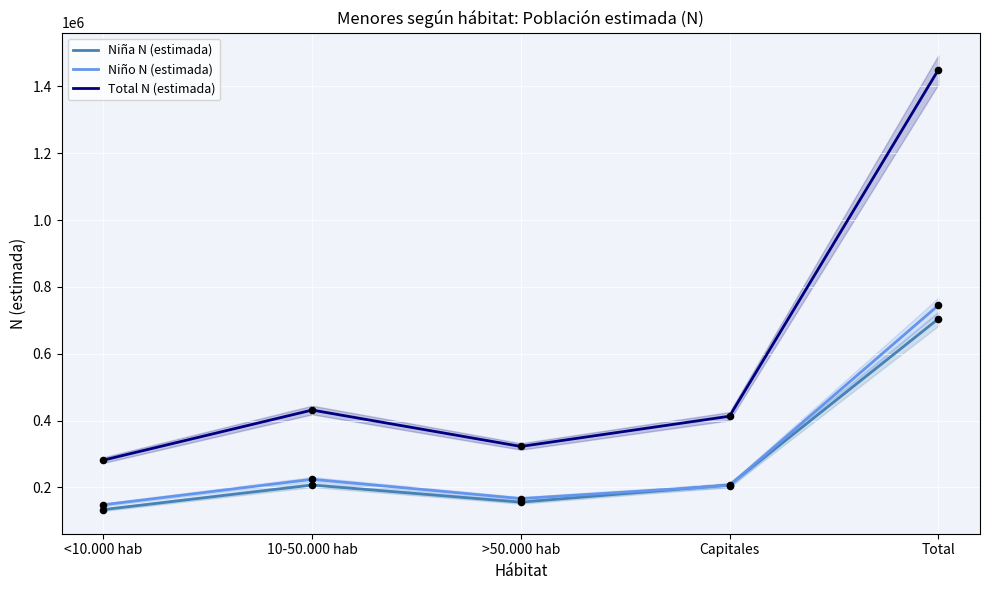

What are all the series names shown in the legend?

Niña N (estimada), Niño N (estimada), Total N (estimada)